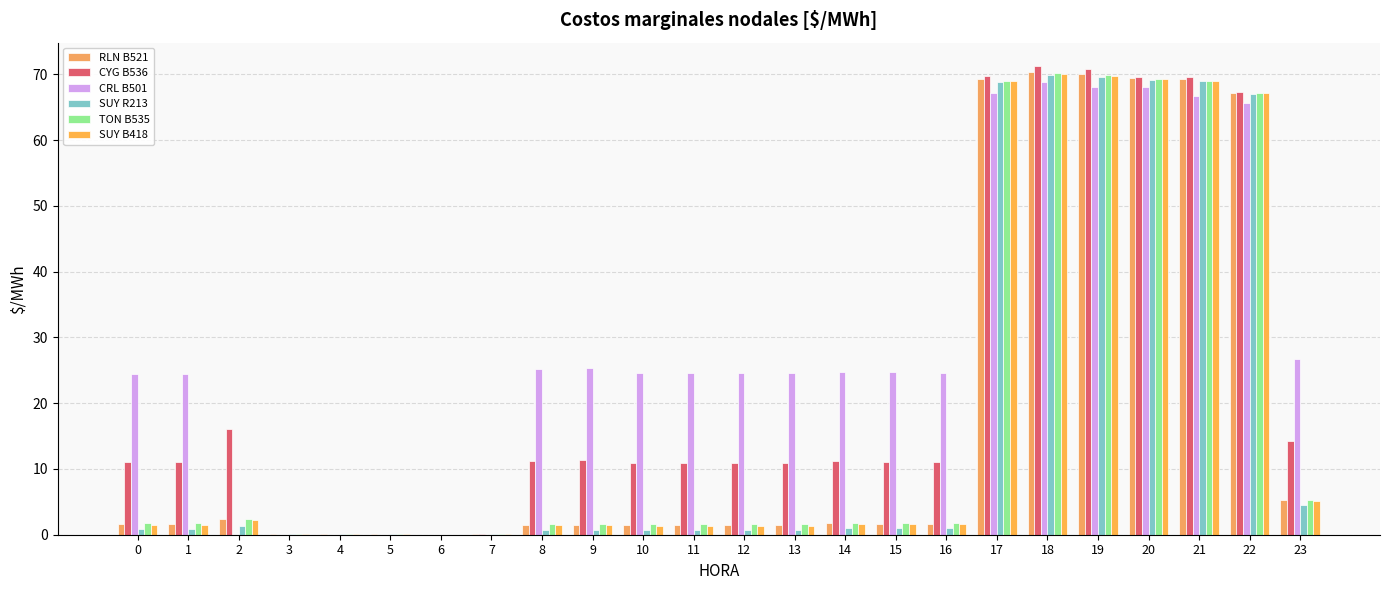

Does the chart contain stacked bars?

No